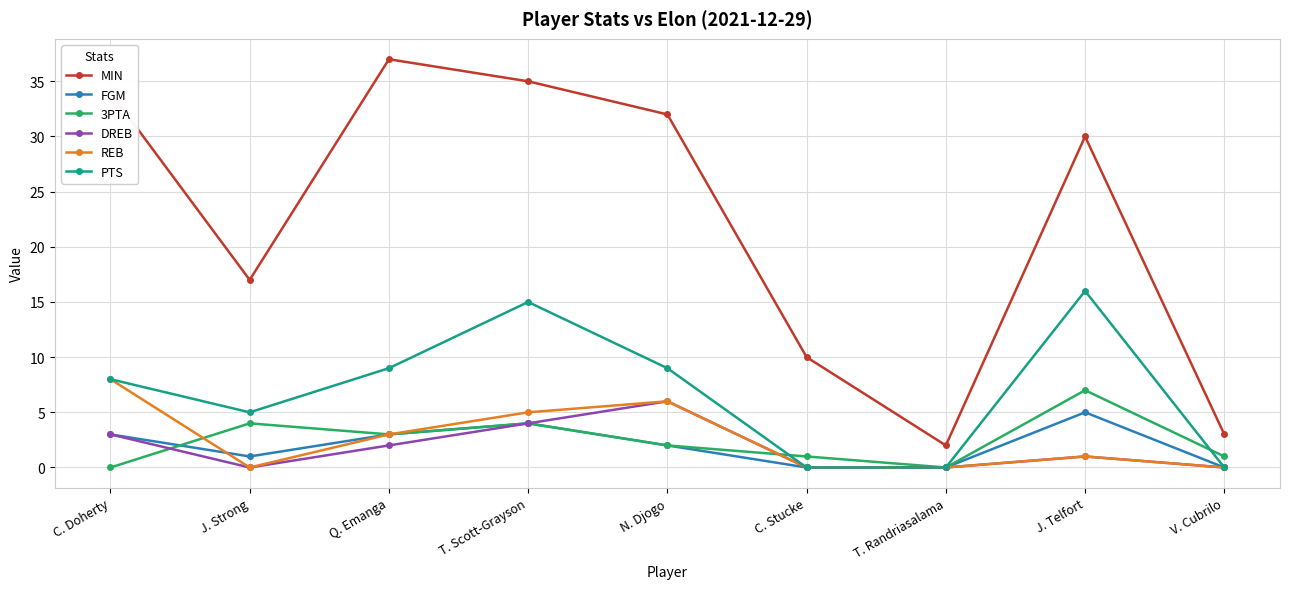

What is the highest value of the 3PTA series?

7